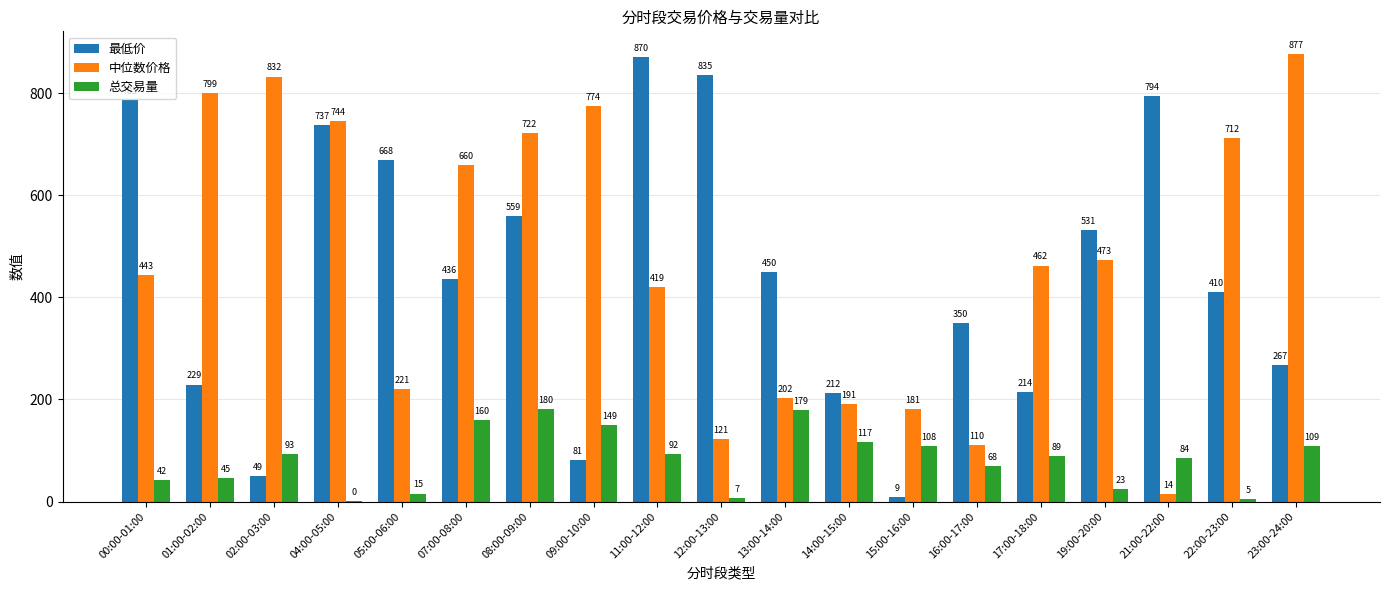

What is the sum of all 最低价 values?

8497.4